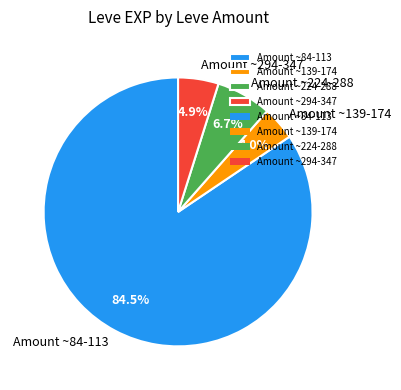

Between Amount ~139-174 and Amount ~224-288, which is larger?

Amount ~224-288